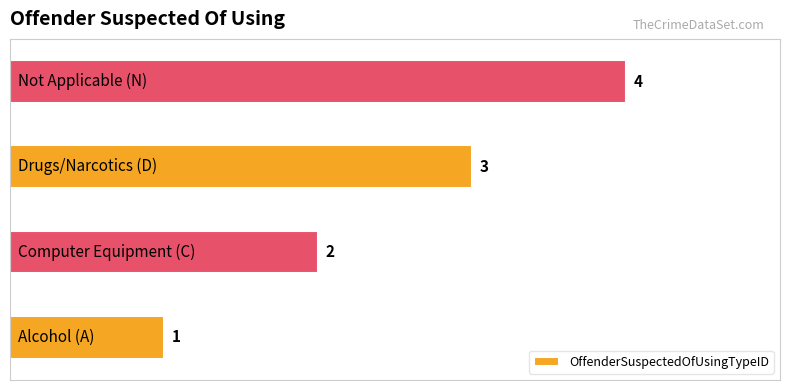

What is the greatest value displayed?

4